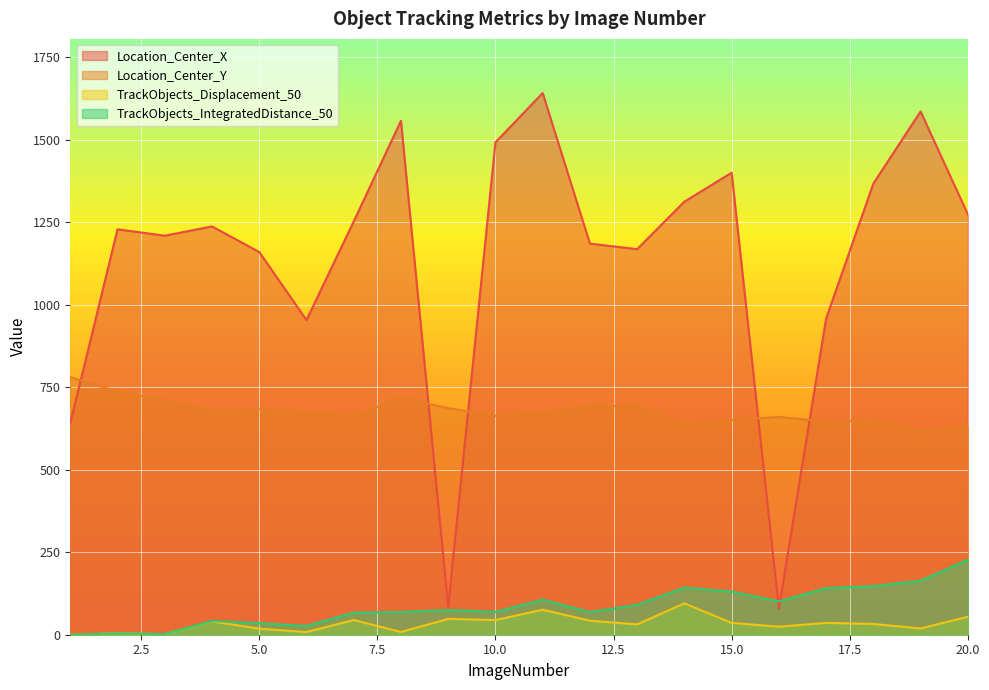

Is the value of TrackObjects_IntegratedDistance_50 at 15 greater than the value of Location_Center_Y at 18?

No